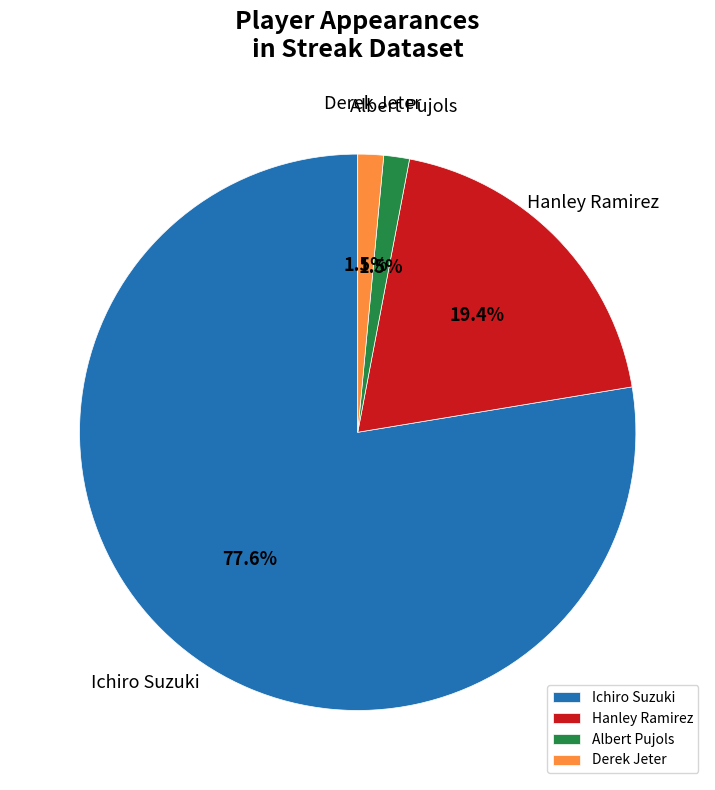

Approximately how many times larger is the value at Ichiro Suzuki compared to Hanley Ramirez?

4.0